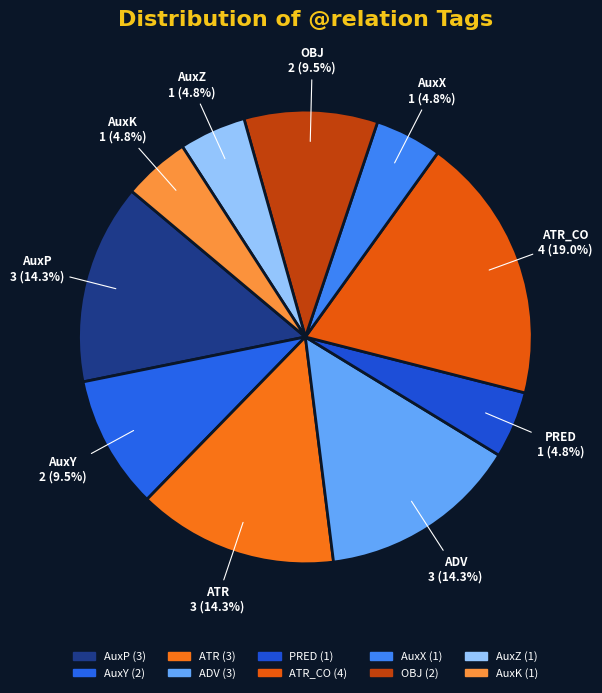

Approximately how many times larger is the value at OBJ compared to AuxK?

2.0